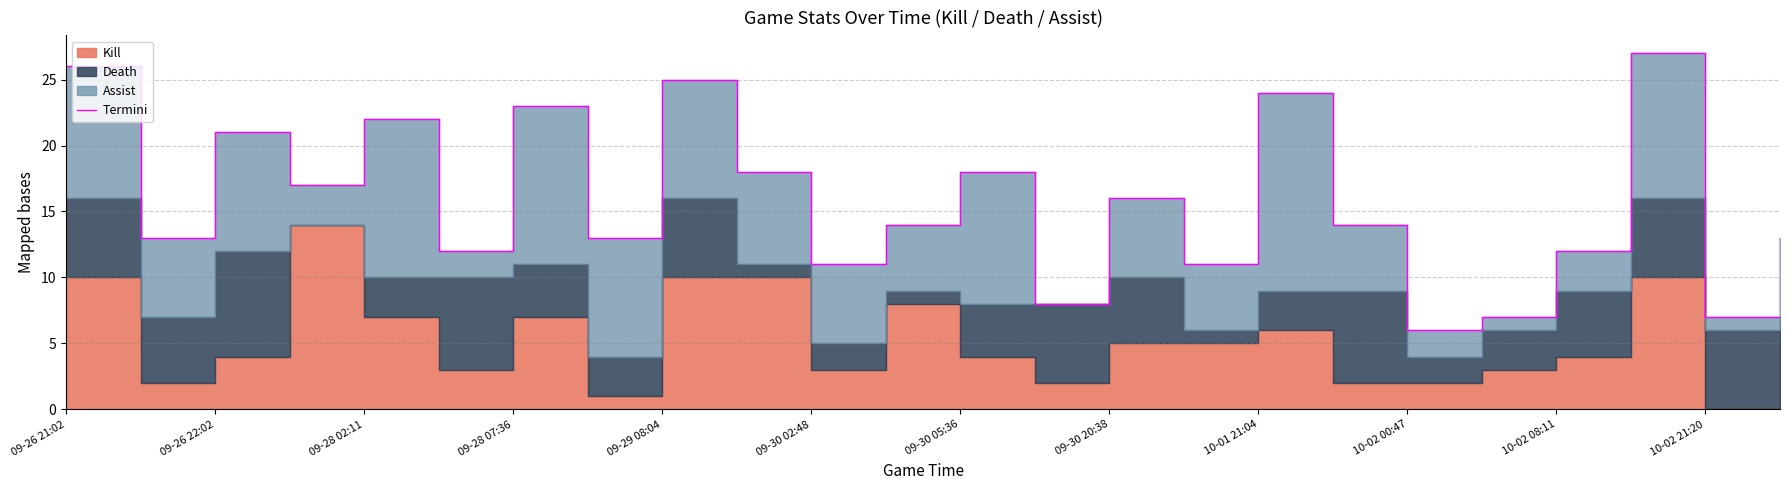

What is the average value?

16